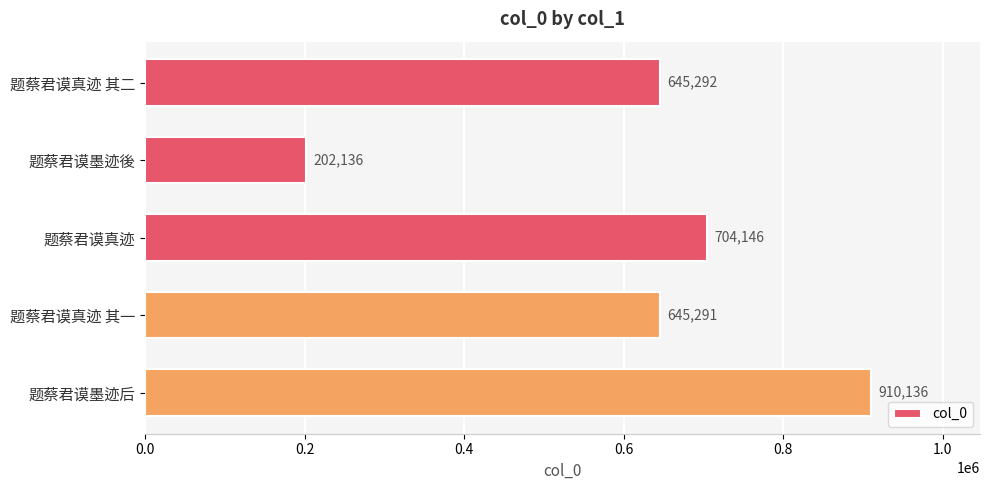

How many values are below 645292?

2